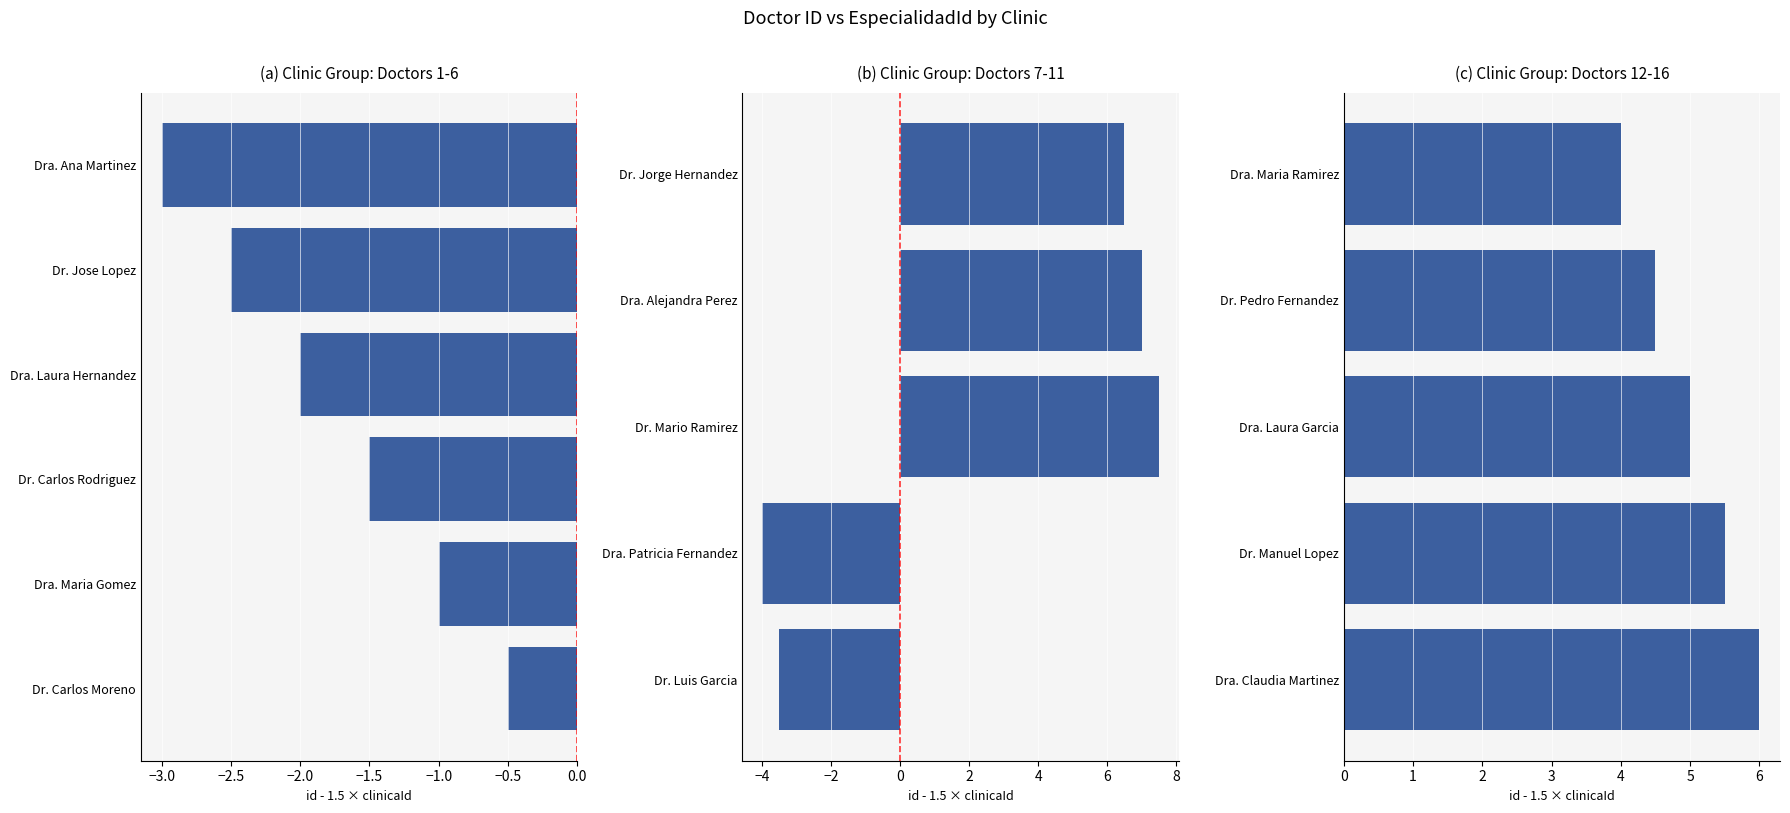

What is the difference between the second highest and minimum values?

1.5